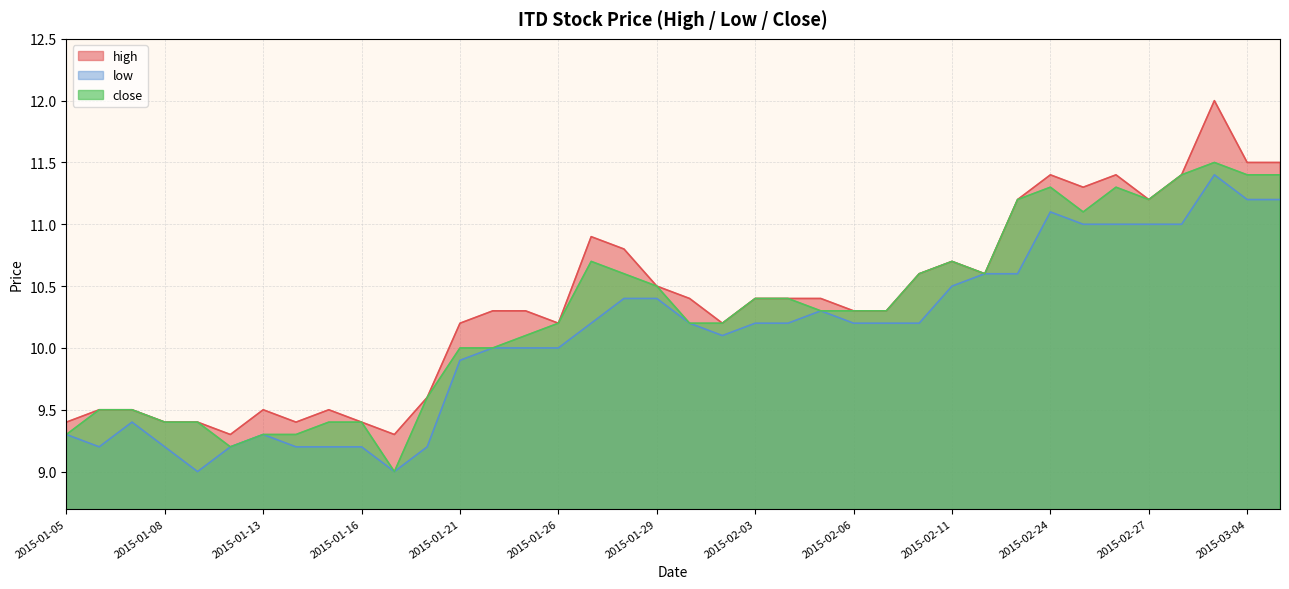

At which label does low reach its minimum?

2015-01-09